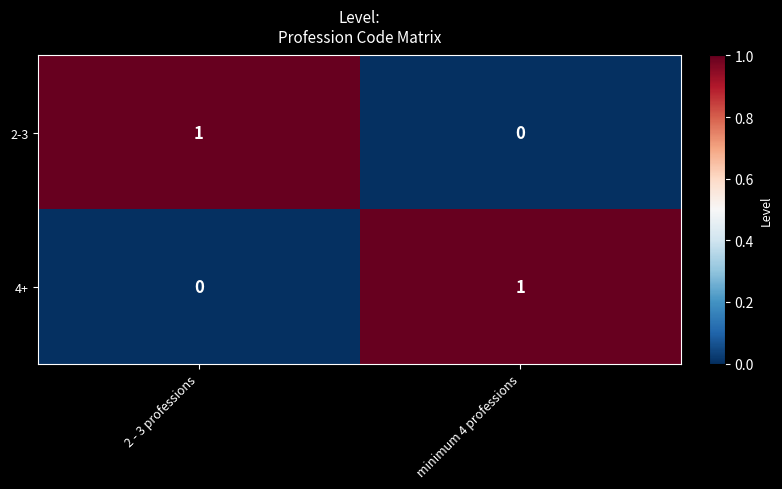

What is the difference between the highest and lowest values at minimum 4 professions?

1